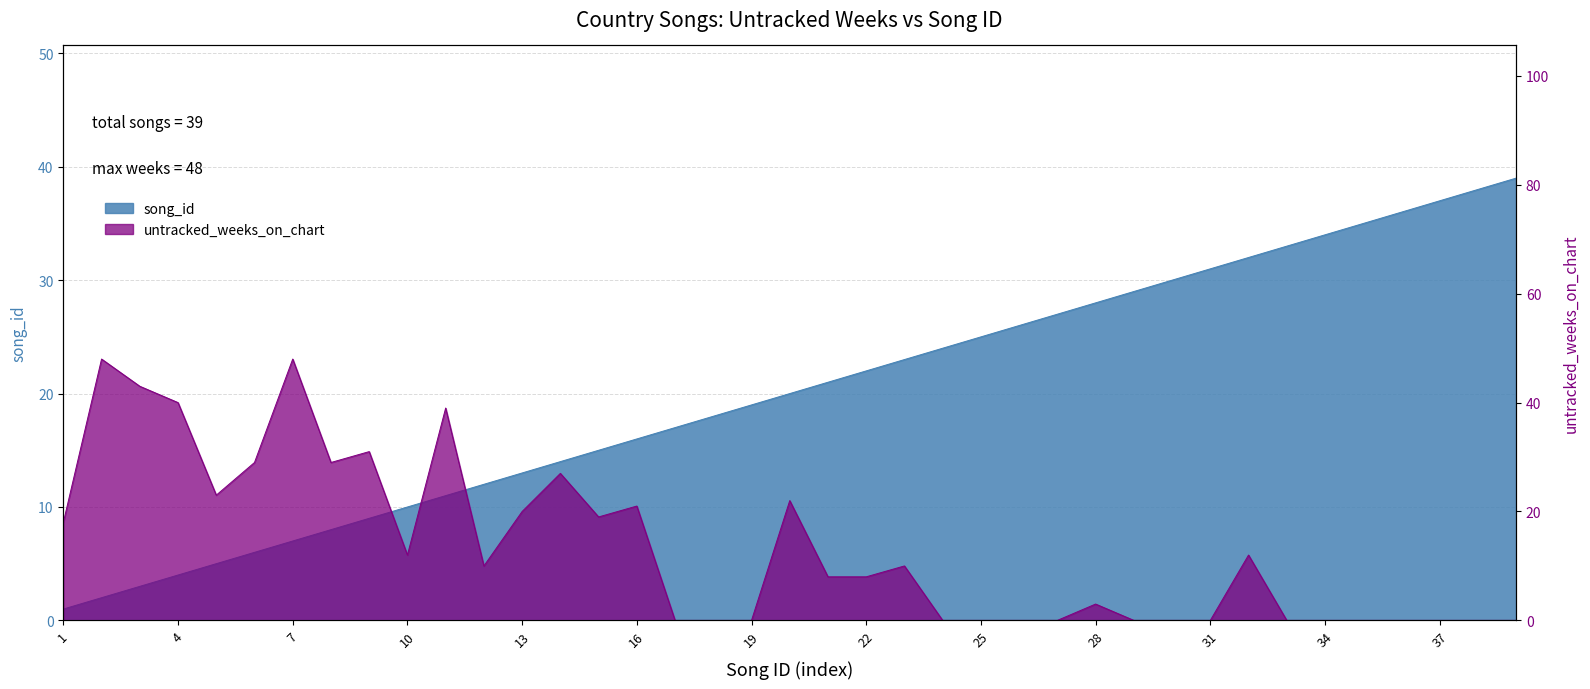

How many intersections are there between untracked_weeks_on_chart and song_id?

5